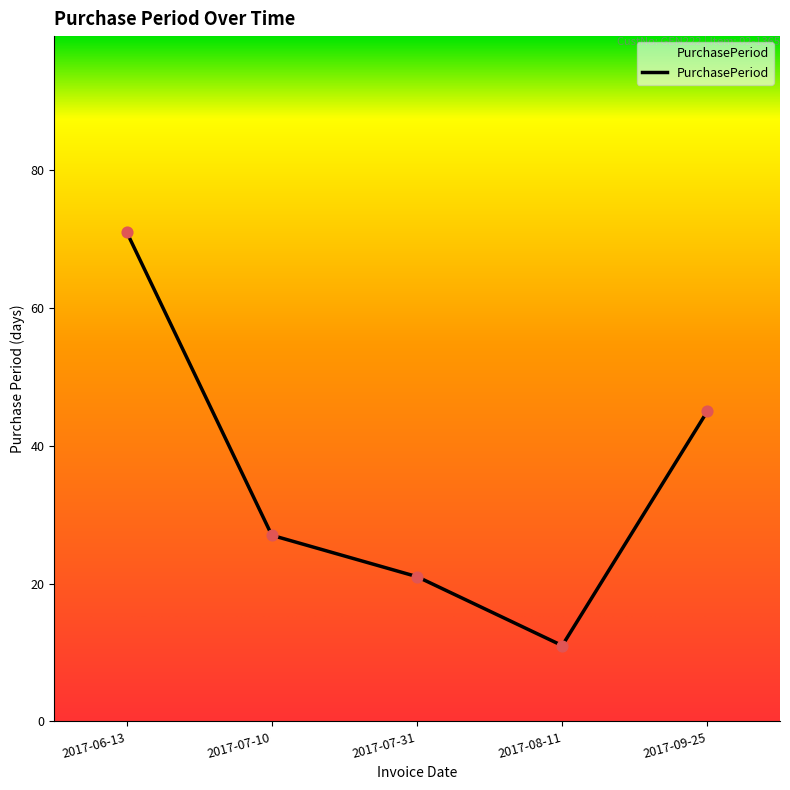

Between 2017-09-25 and 2017-08-11, which is larger?

2017-09-25